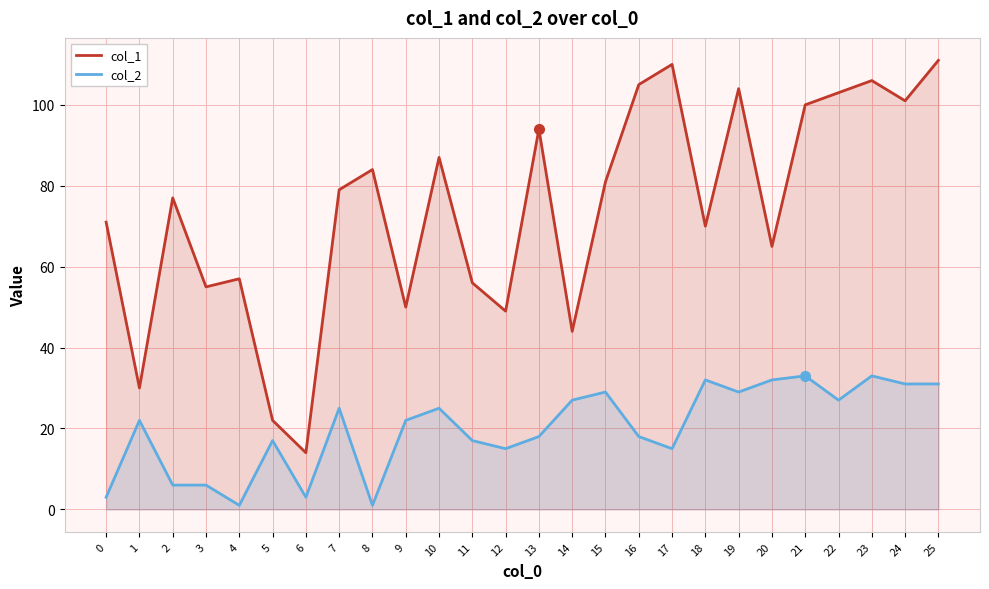

List the series in order of their overall mean, highest first.

col_1, col_2